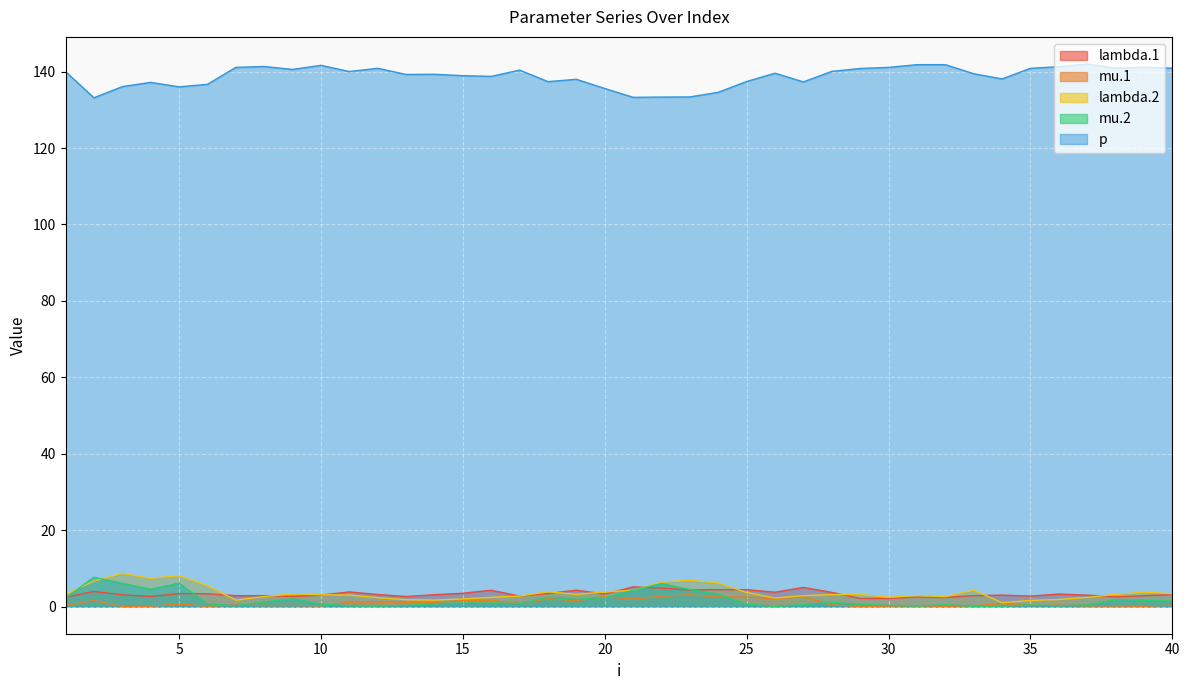

What is the difference between the maximum and minimum values in the lambda.1 series?

3.0